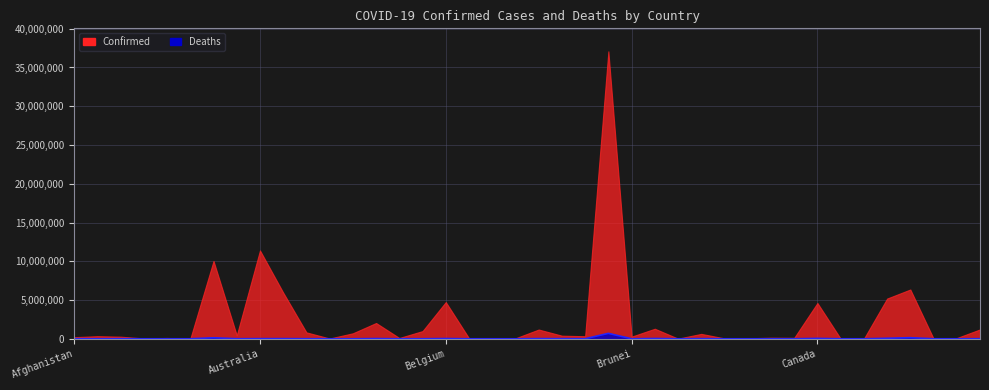

What is the ratio of the value at Bosnia and Herzegovina to the value at Argentina?

0.1